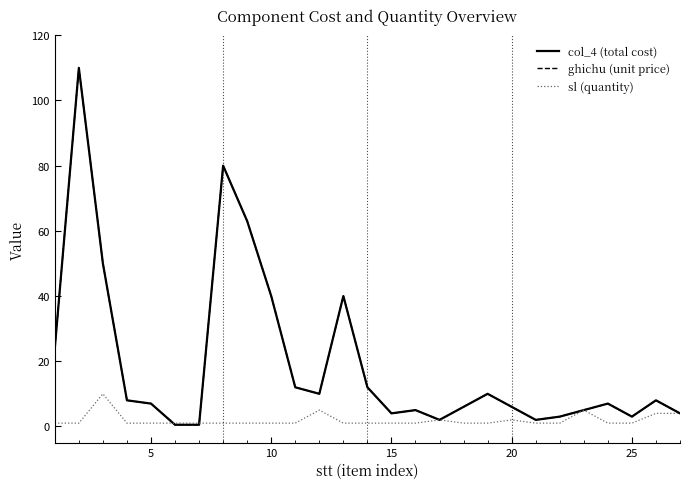

Does the chart display data point markers on the line(s)?

No